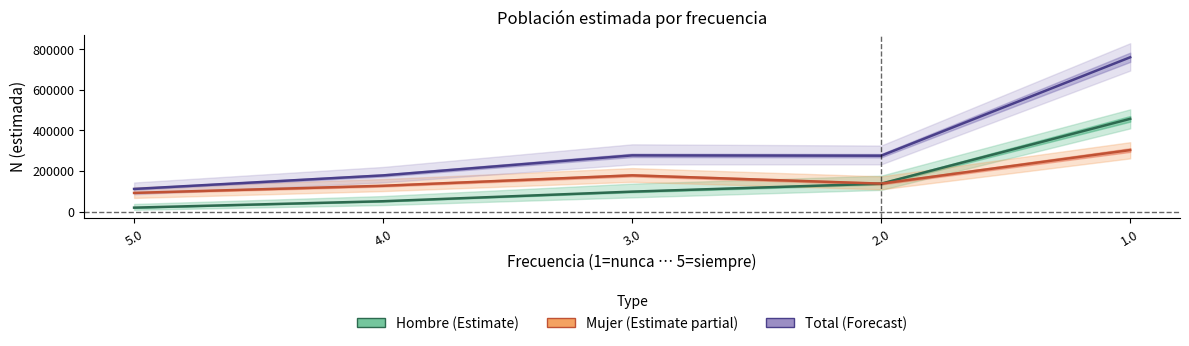

True or false: Mujer (Estimate partial) has a value of 114350 at 1.0.

False